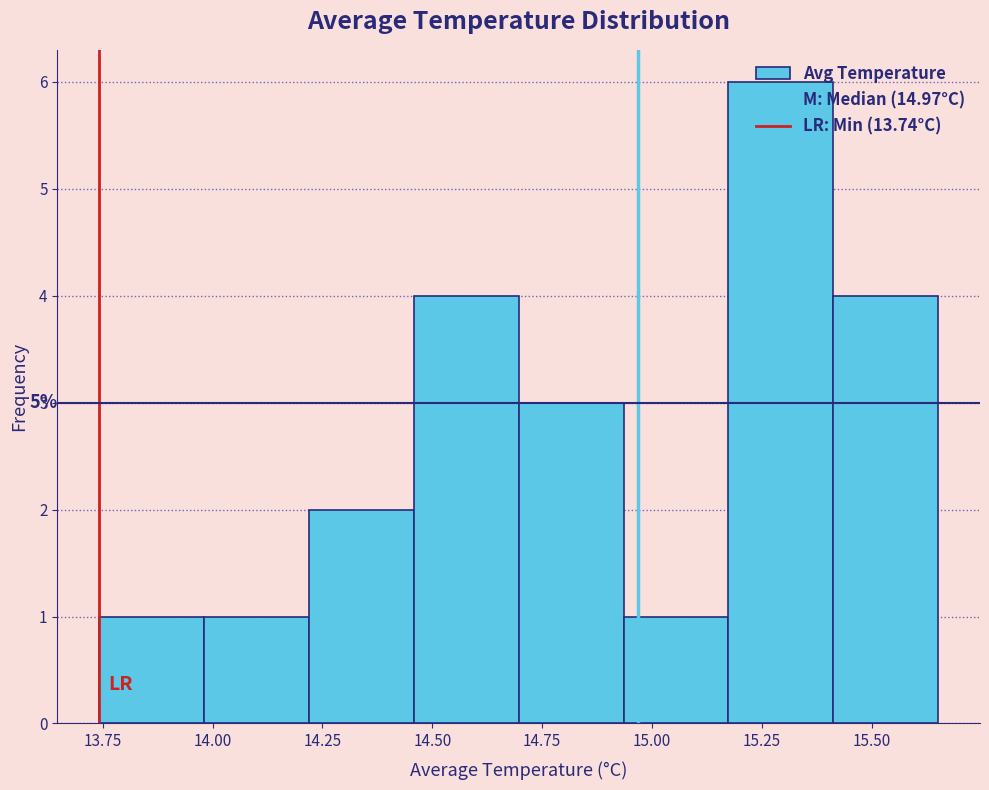

Which range on the x-axis has the tallest bar?

15.15 to 15.40